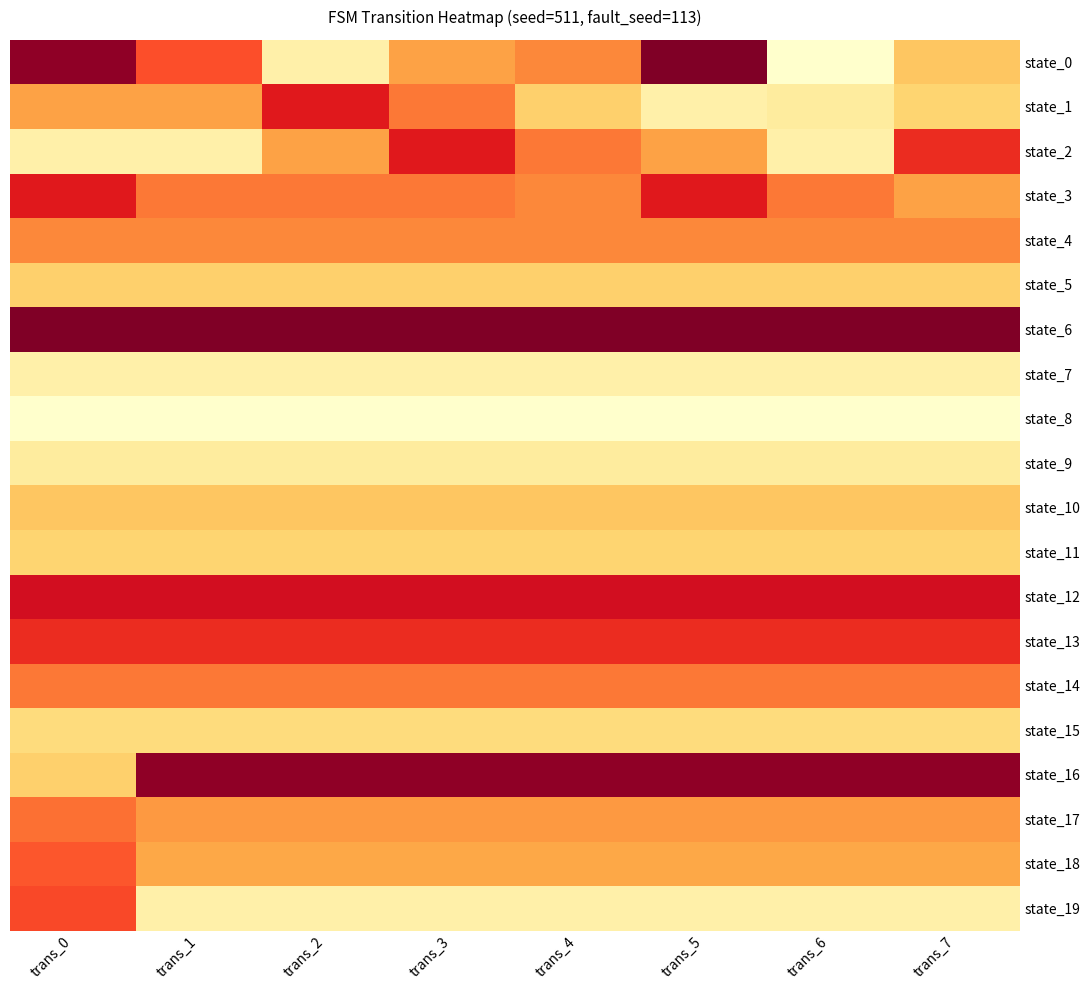

At how many categories does at least one series exceed 46?

8